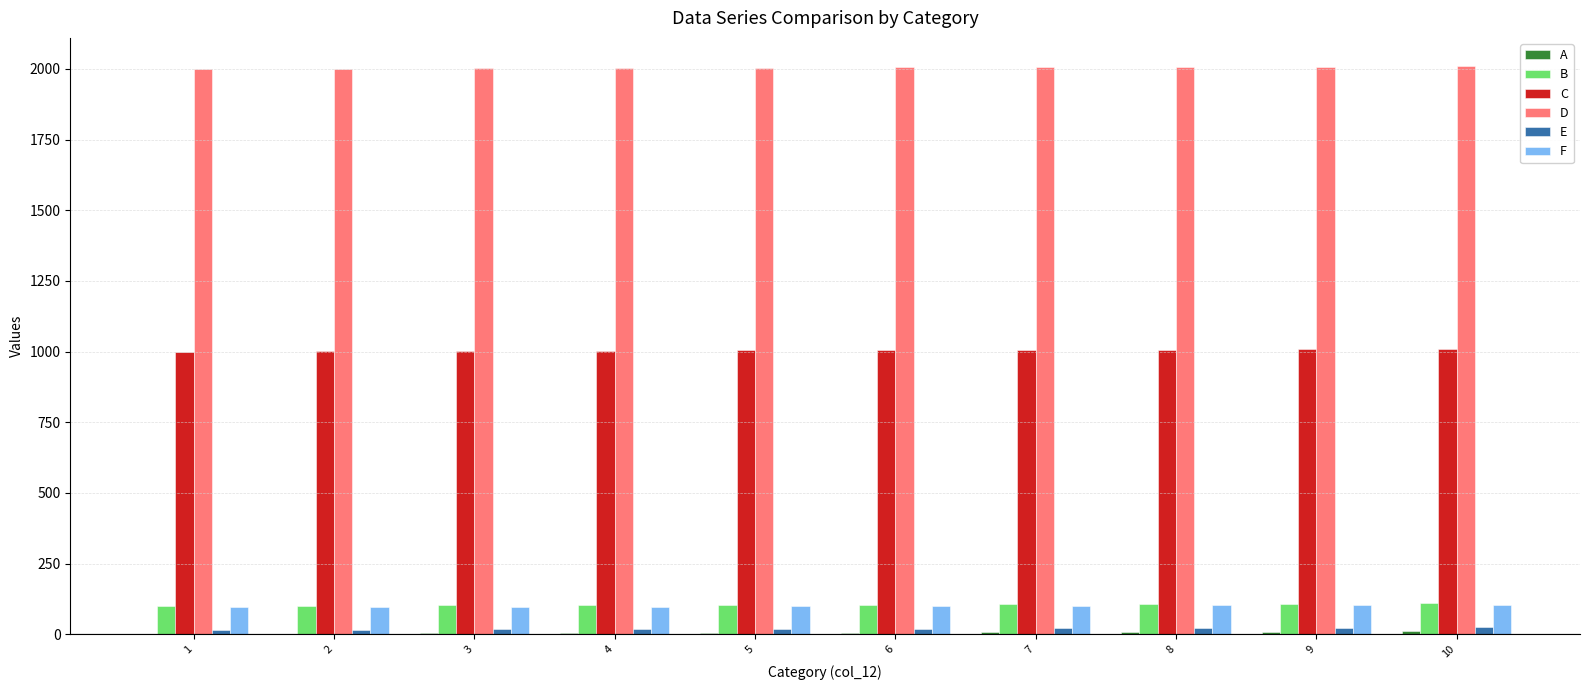

Is it true that D equals 1155 at 4?

False